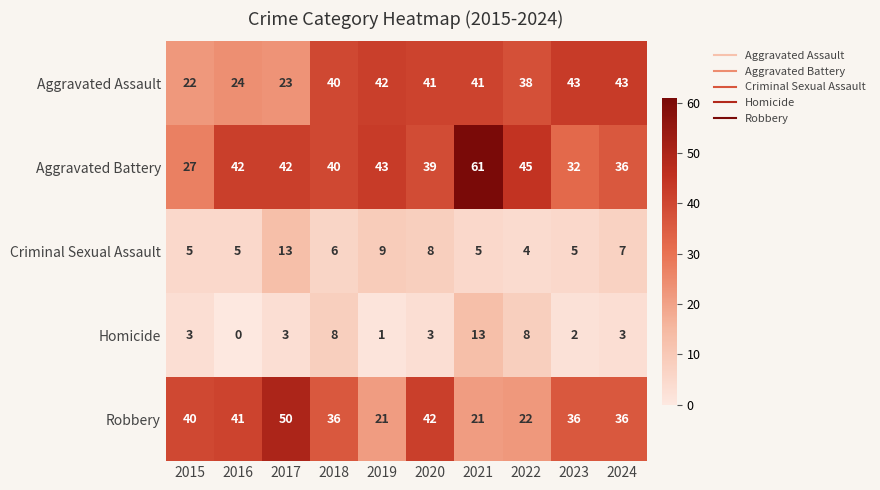

How many categories are shown in the chart?

10